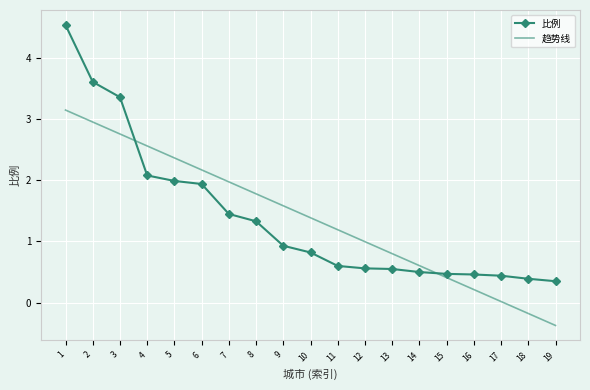

Where is 比例 nearest to the value 2?

5